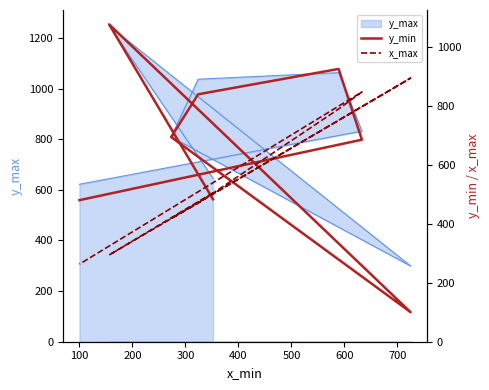

What is the difference between the maximum and minimum values in the x_max series?

631